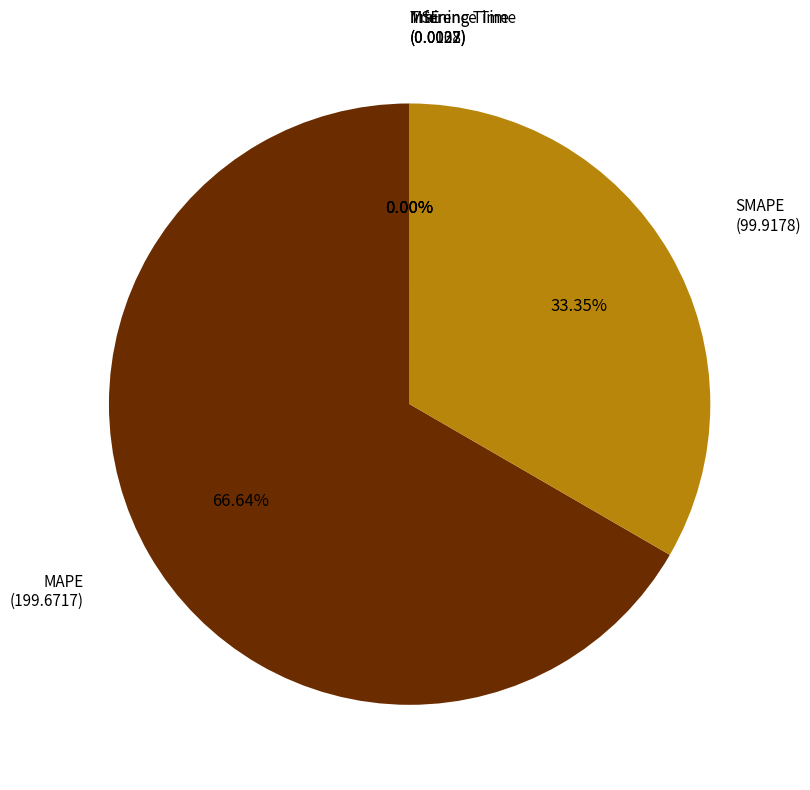

Is there any slice that represents more than half of the pie?

Yes